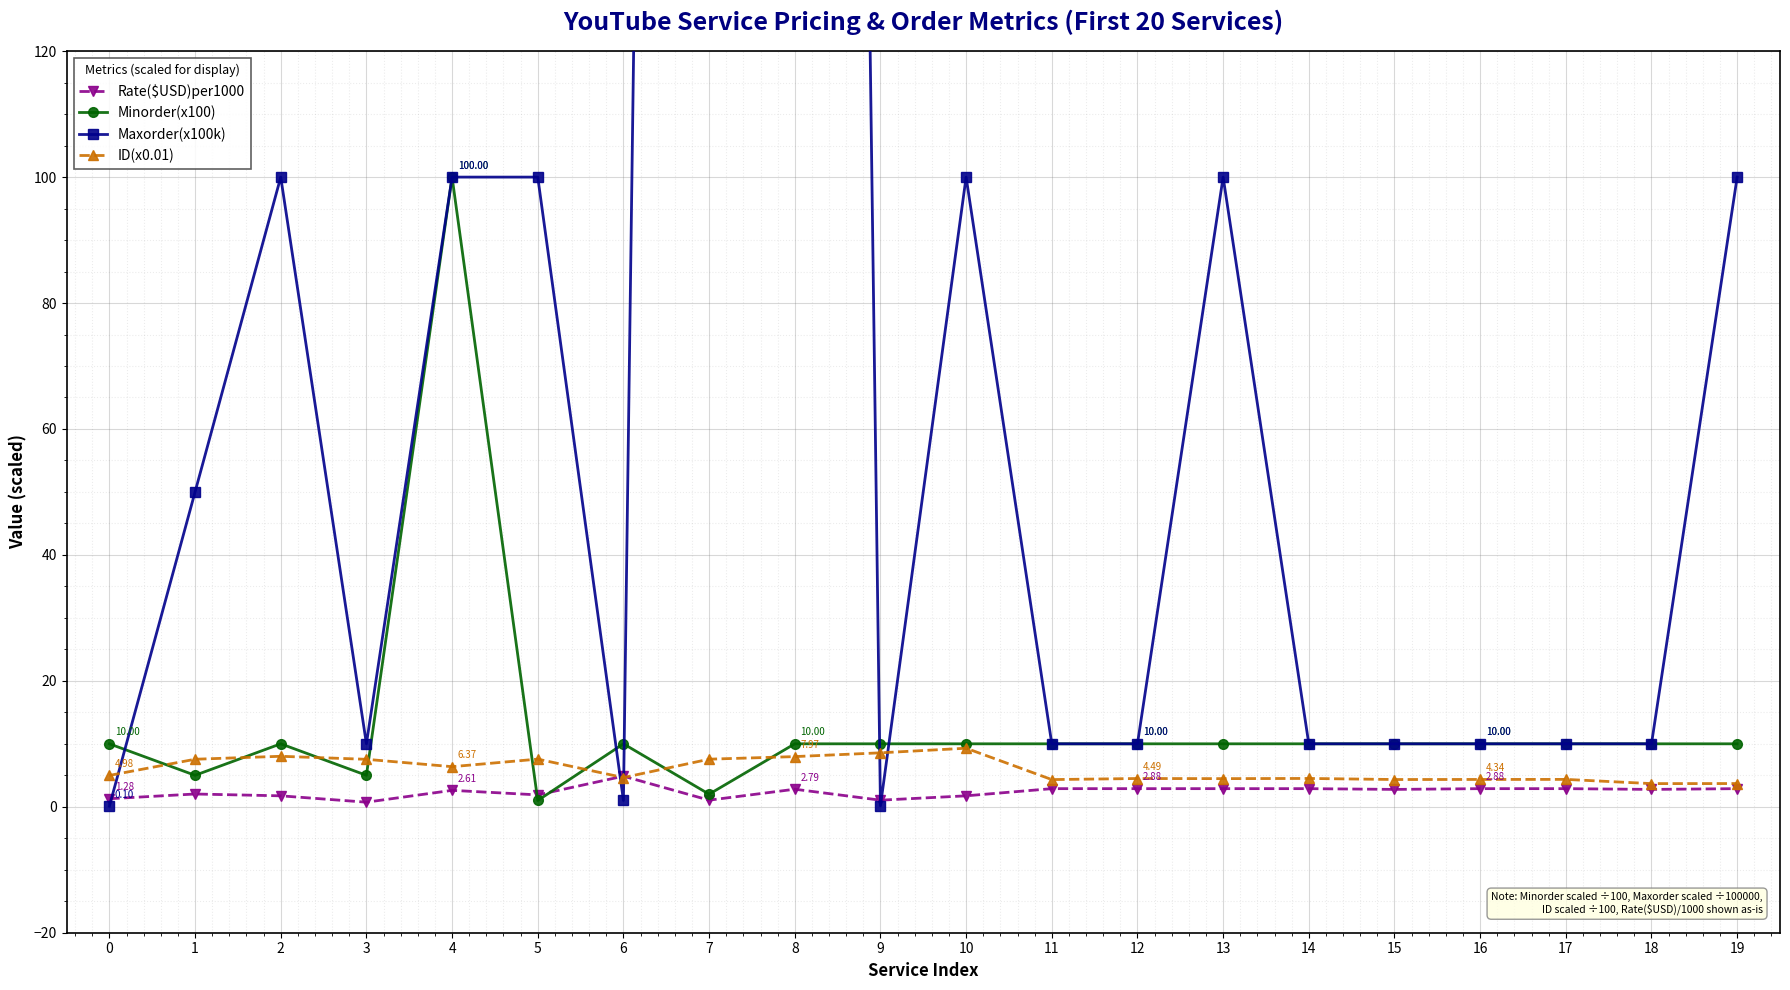

Reading right to left, list all the values displayed in this chart.

Rate($USD)per1000: 19=2.9	18=2.8	17=2.9	16=2.9	15=2.8	14=2.9	13=2.9	12=2.9	11=2.9	10=1.7	9=1.1	8=2.8	7=1.1	6=4.9	5=1.9	4=2.6	3=0.7	2=1.7	1=2.0	0=1.3
Minorder(x100): 19=10.0	18=10.0	17=10.0	16=10.0	15=10.0	14=10.0	13=10.0	12=10.0	11=10.0	10=10.0	9=10.0	8=10.0	7=2.0	6=10.0	5=1.0	4=100.0	3=5.0	2=10.0	1=5.0	0=10.0
Maxorder(x100k): 19=100.0	18=10.0	17=10.0	16=10.0	15=10.0	14=10.0	13=100.0	12=10.0	11=10.0	10=100.0	9=0.1	8=1000.0	7=1000.0	6=1.0	5=100.0	4=100.0	3=10.0	2=100.0	1=50.0	0=0.1
ID(x0.01): 19=3.7	18=3.7	17=4.3	16=4.3	15=4.3	14=4.5	13=4.5	12=4.5	11=4.3	10=9.3	9=8.6	8=8.0	7=7.6	6=4.6	5=7.6	4=6.4	3=7.5	2=8.0	1=7.5	0=5.0